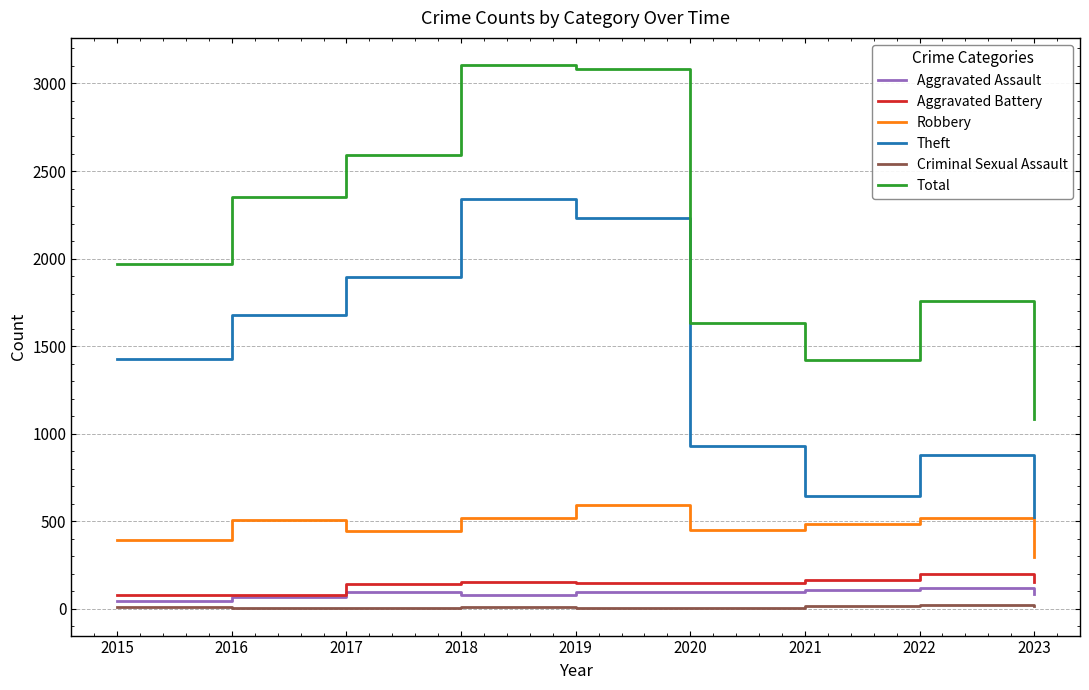

How many lines are shown in the chart?

6